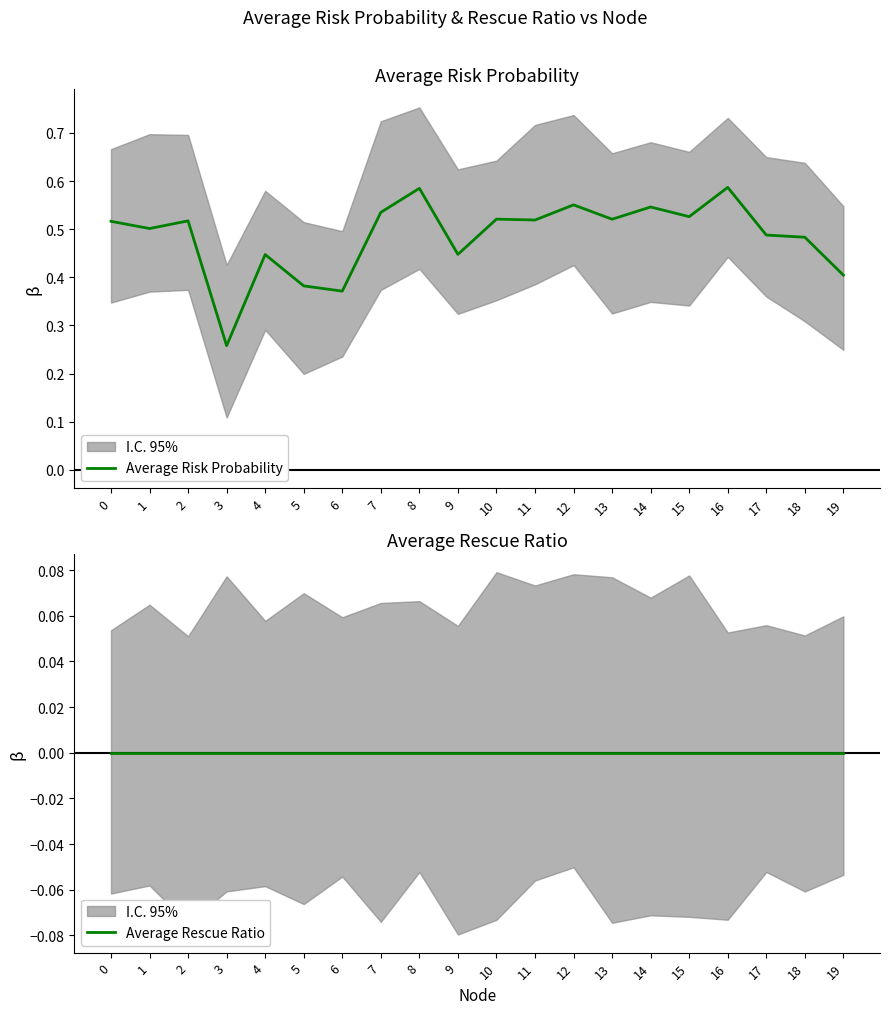

True or false: Average Rescue Ratio and Average Risk Probability intersect in this chart.

False